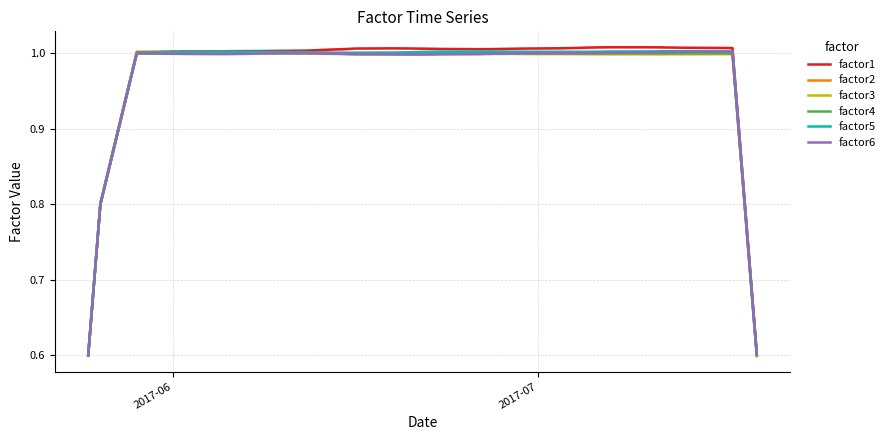

Which series has the widest spread of values?

factor1